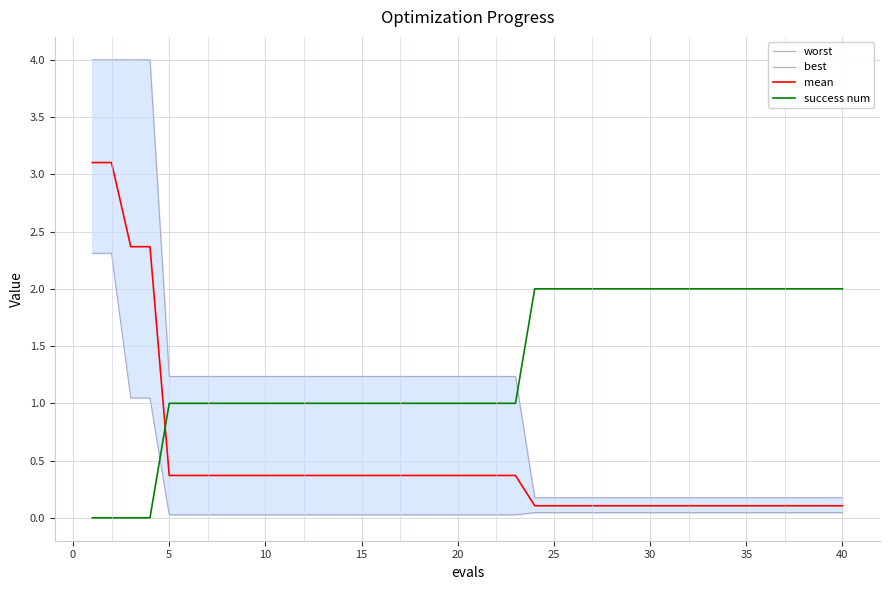

How many times do success num and mean cross each other?

1